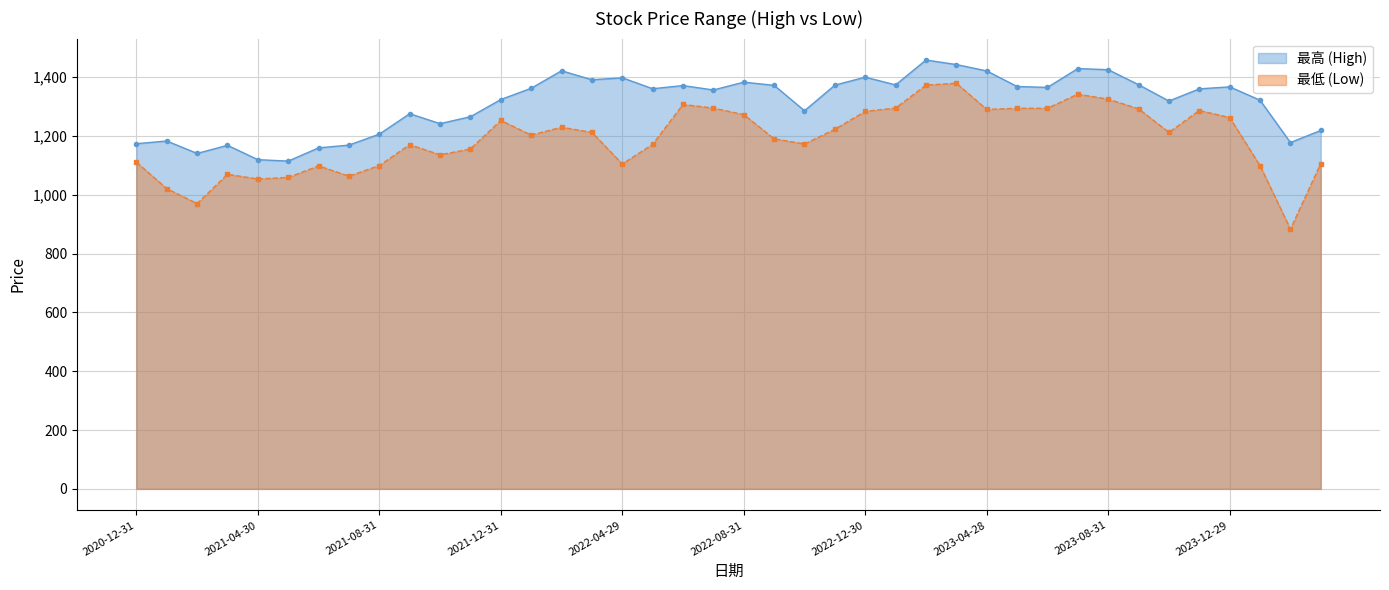

True or false: 最高 has more than 0 points higher than both neighbors.

True